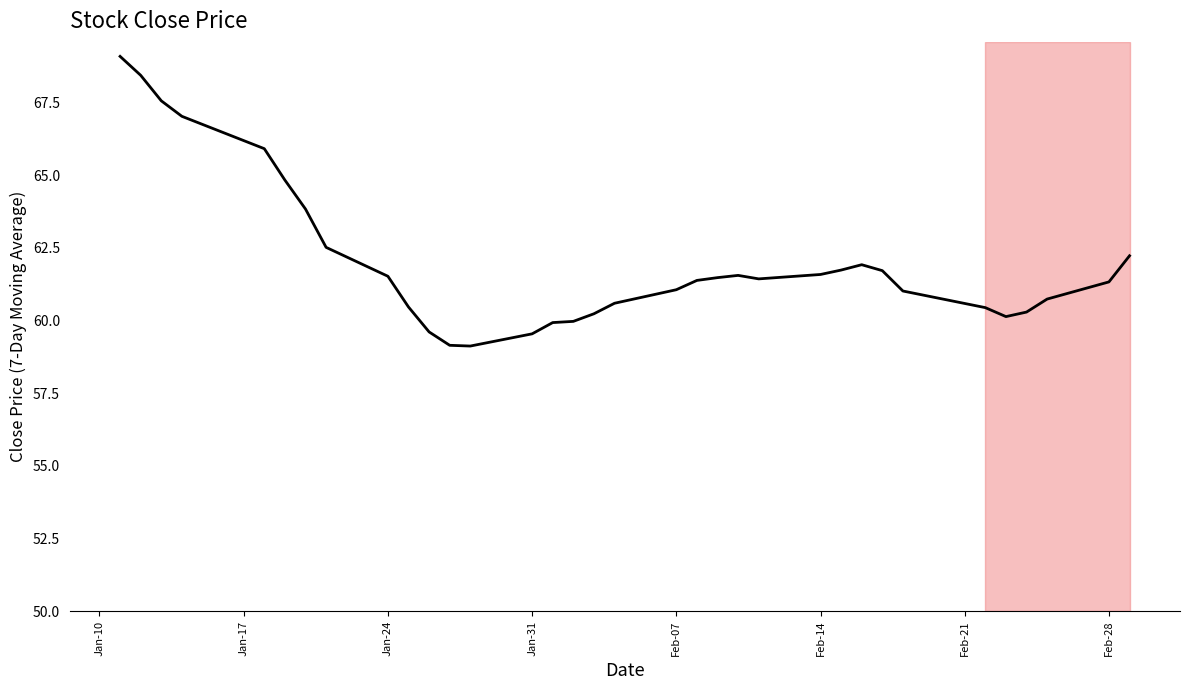

Is it true that the value at 28 is 39.3?

False